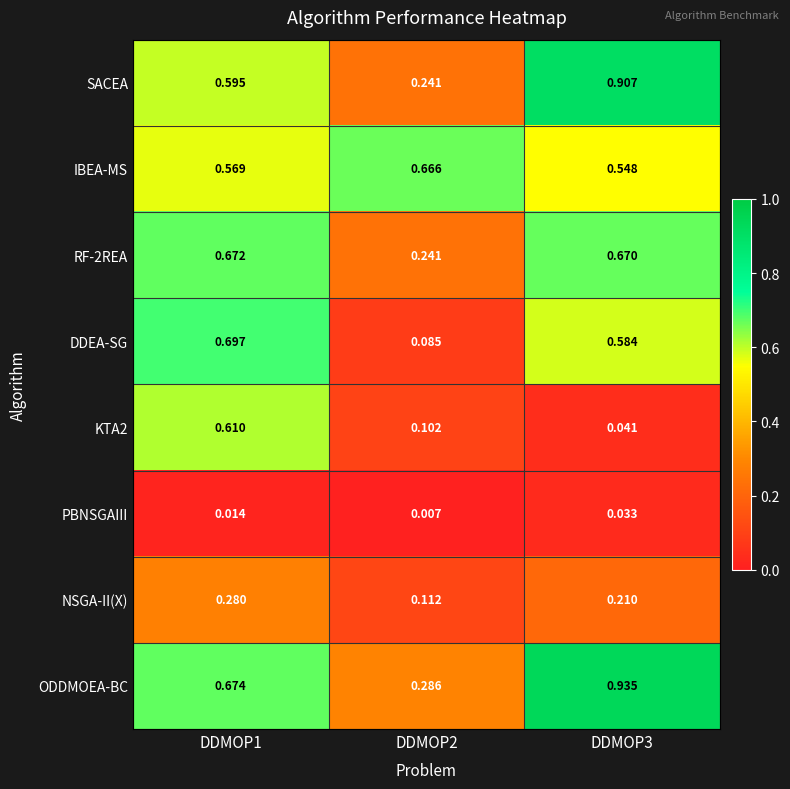

Rank the series by their maximum value, from lowest to highest.

PBNSGAIII, NSGA-II(X), KTA2, IBEA-MS, RF-2REA, DDEA-SG, SACEA, ODDMOEA-BC